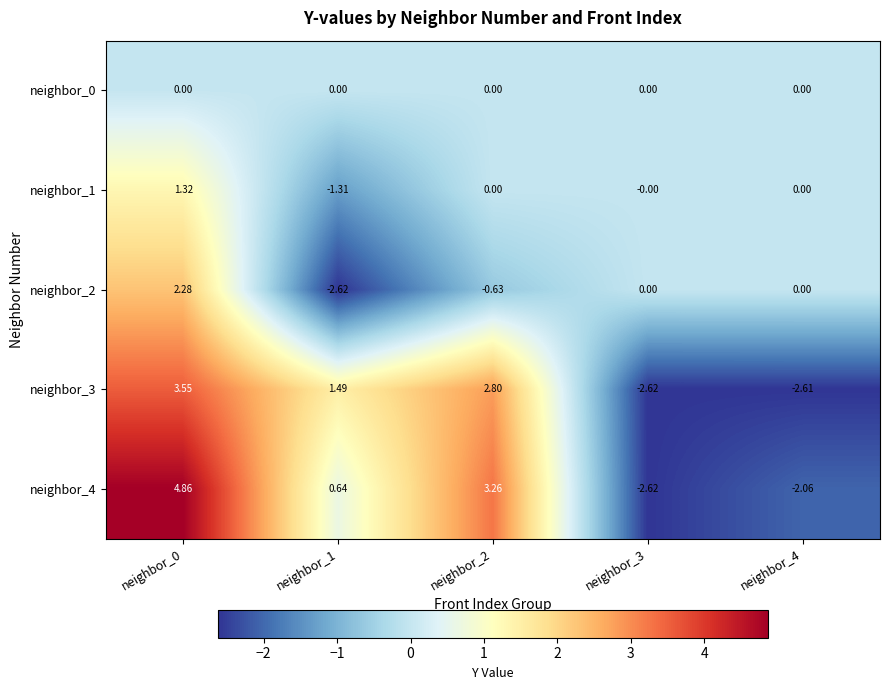

Reading left to right, transcribe all the data shown in this chart.

neighbor_0: neighbor_0=0.0	neighbor_1=0.0	neighbor_2=0.0	neighbor_3=0.0	neighbor_4=0.0
neighbor_1: neighbor_0=1.3	neighbor_1=-1.3	neighbor_2=0.0	neighbor_3=-0.0	neighbor_4=0.0
neighbor_2: neighbor_0=2.3	neighbor_1=-2.6	neighbor_2=-0.6	neighbor_3=0.0	neighbor_4=0.0
neighbor_3: neighbor_0=3.5	neighbor_1=1.5	neighbor_2=2.8	neighbor_3=-2.6	neighbor_4=-2.6
neighbor_4: neighbor_0=4.9	neighbor_1=0.6	neighbor_2=3.3	neighbor_3=-2.6	neighbor_4=-2.1